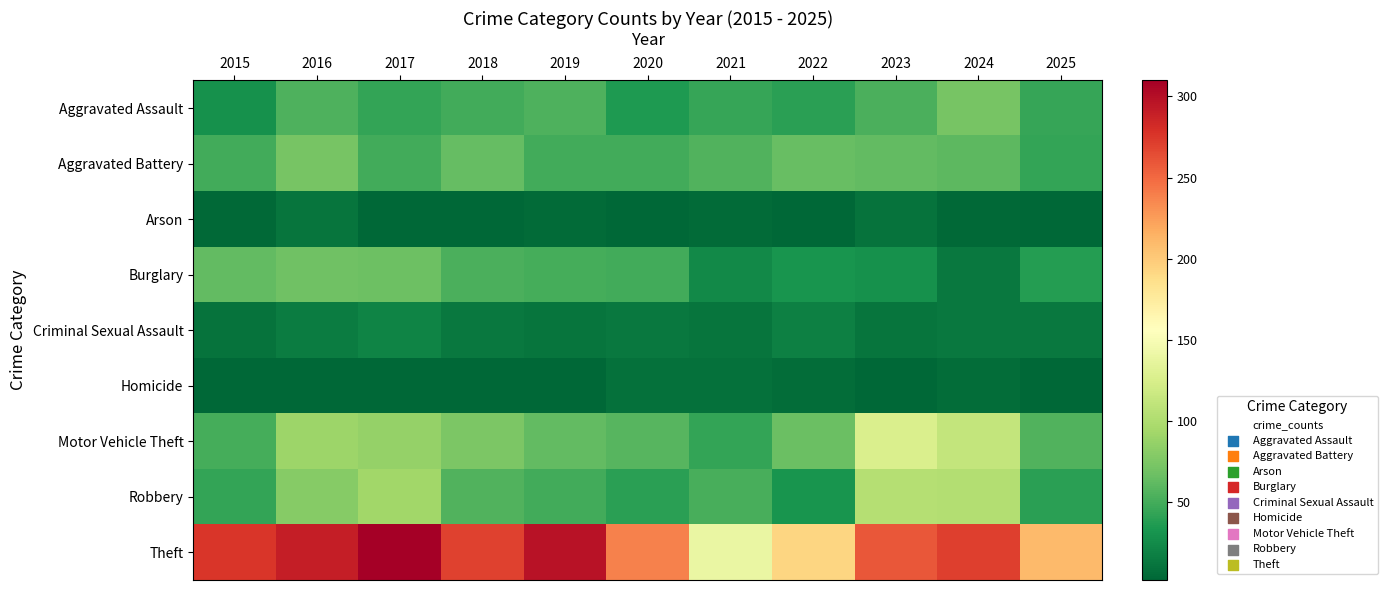

What is the maximum value shown in the chart?

310